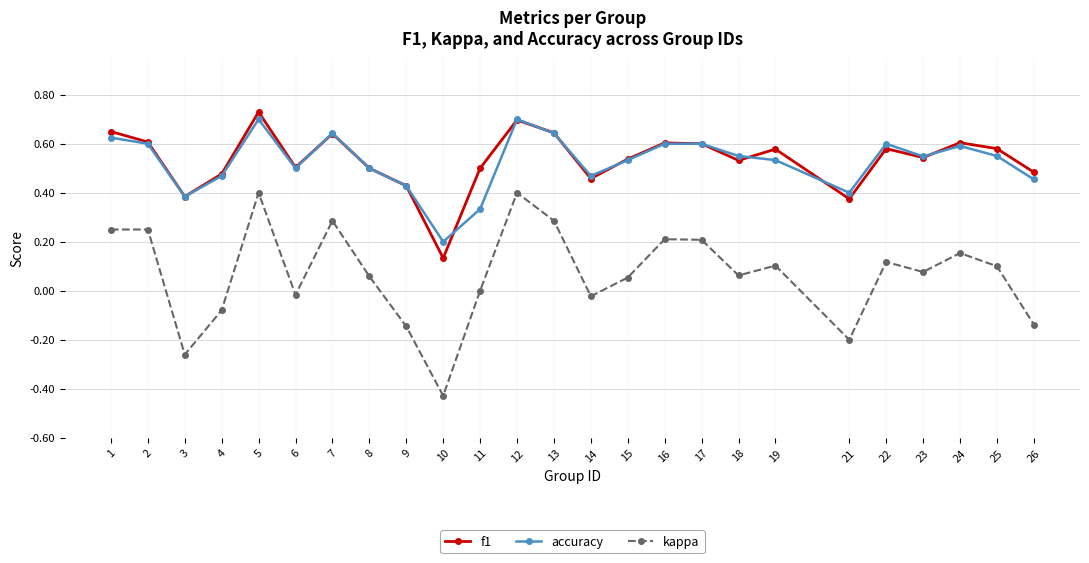

True or false: kappa and accuracy cross at least once.

False